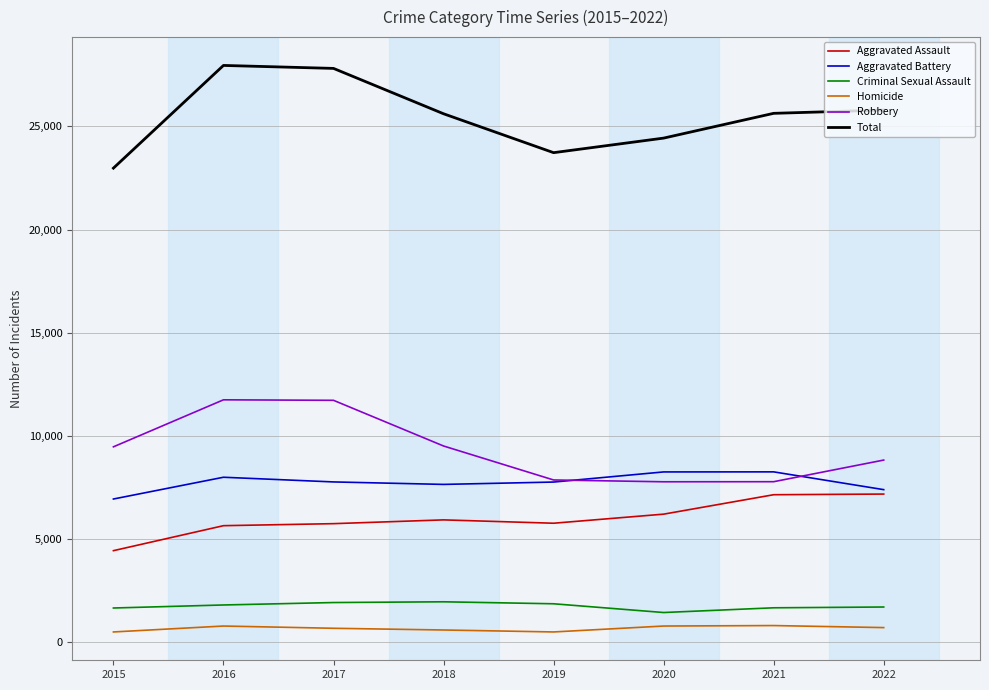

What is the spread (max minus min) of values at 2020?

23655